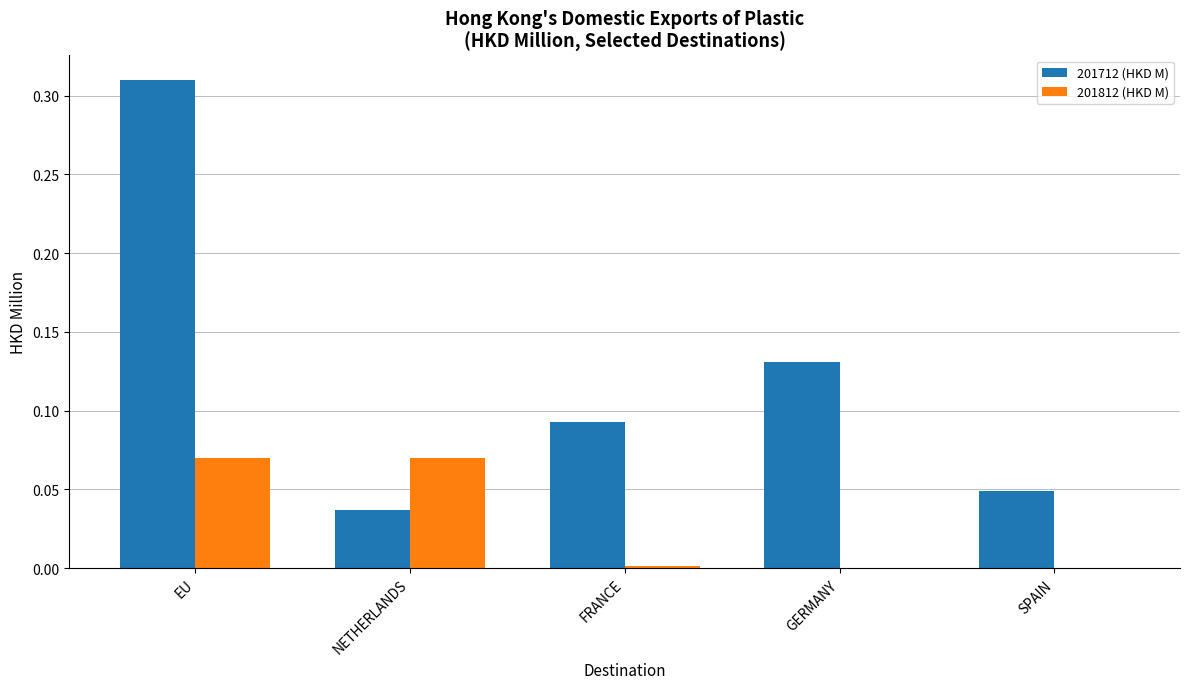

What are all the series names shown in the legend?

201712 (HKD M), 201812 (HKD M)